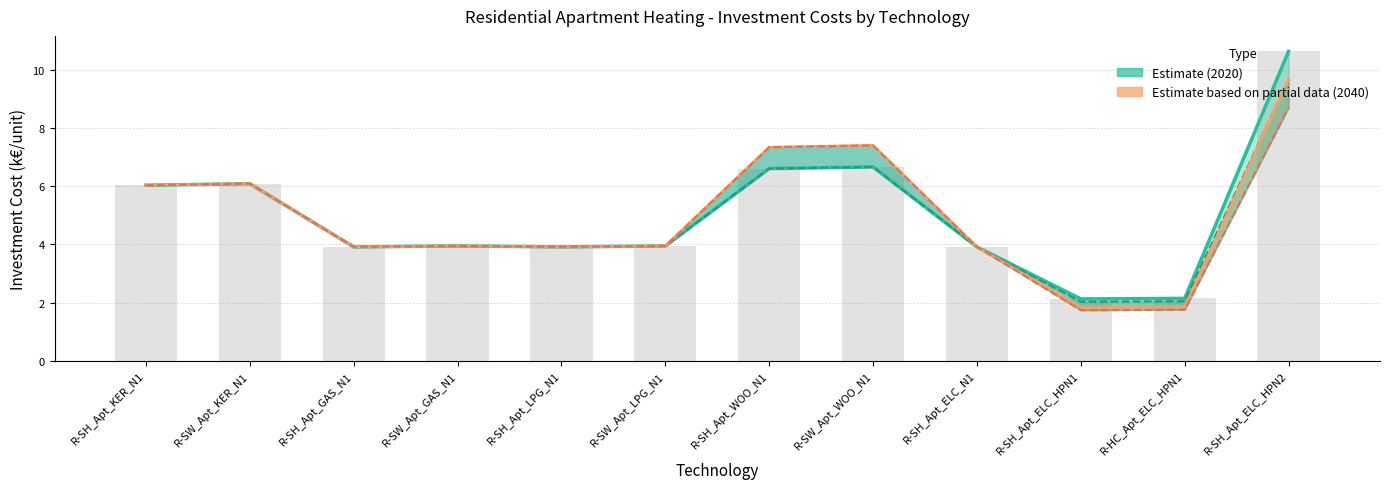

What is the label of the 12th bar from the left?

R-SH_Apt_ELC_HPN2